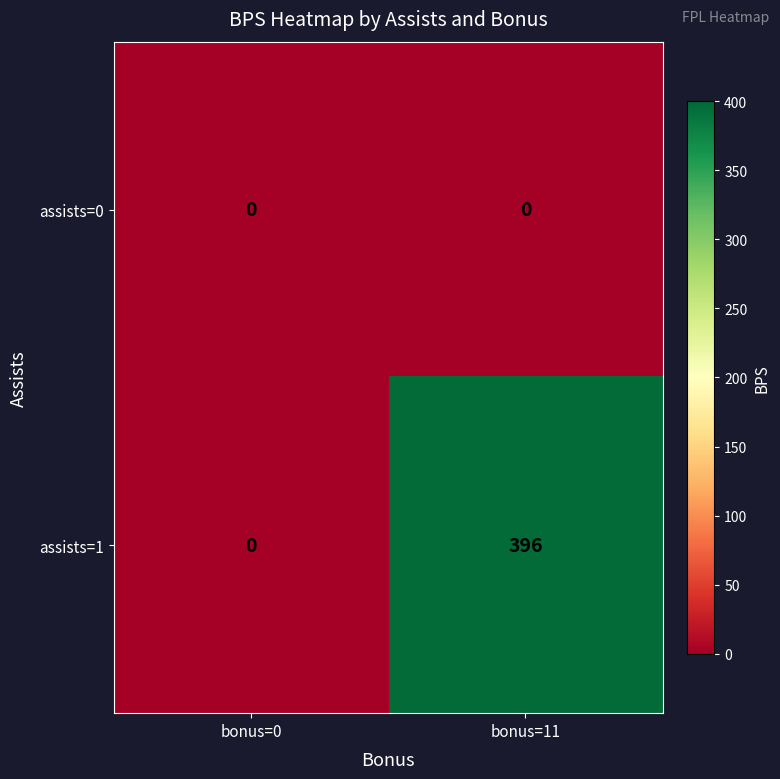

Reading left to right, what are all the values shown in this chart?

assists=0: bonus=0=0	bonus=11=0
assists=1: bonus=0=0	bonus=11=396